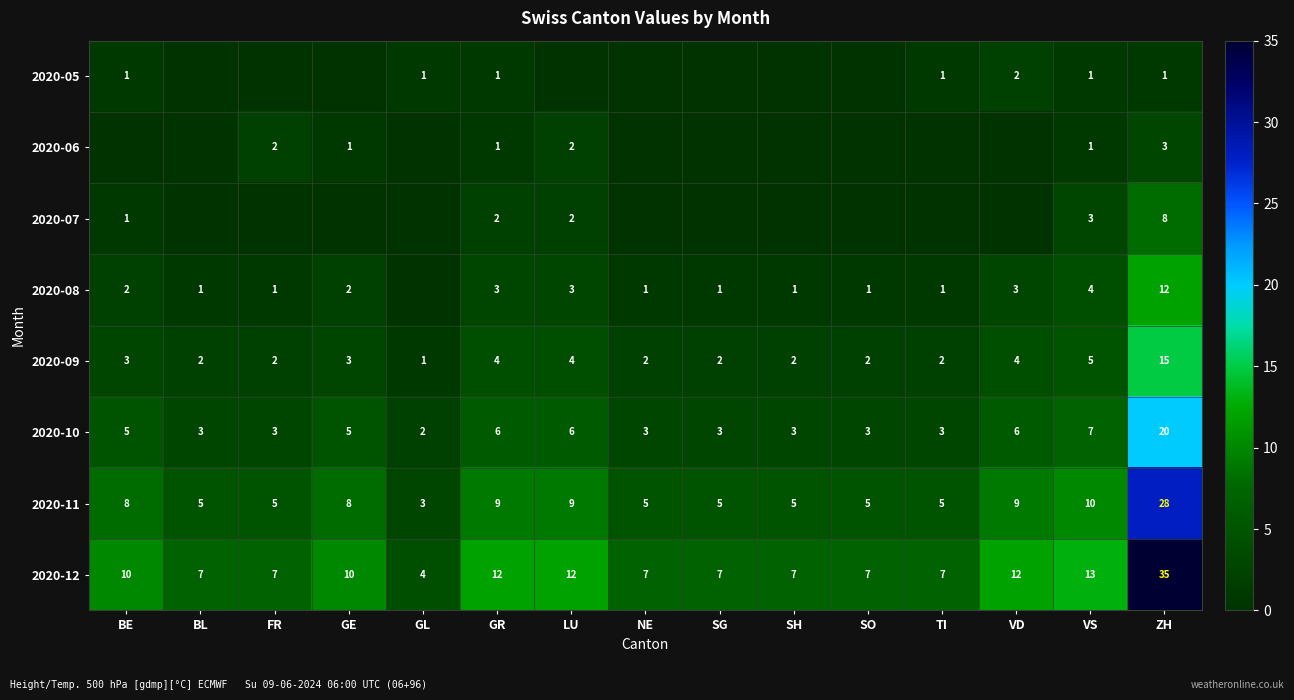

How many data points in 2020-12 are less than 7?

1